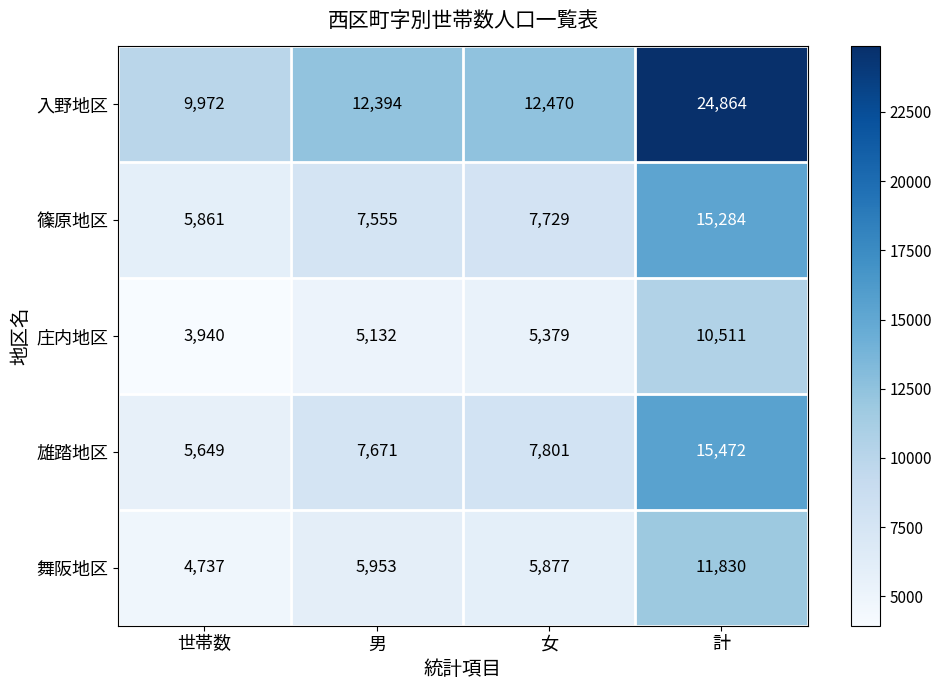

What is the sum of all 篠原地区 values?

36429